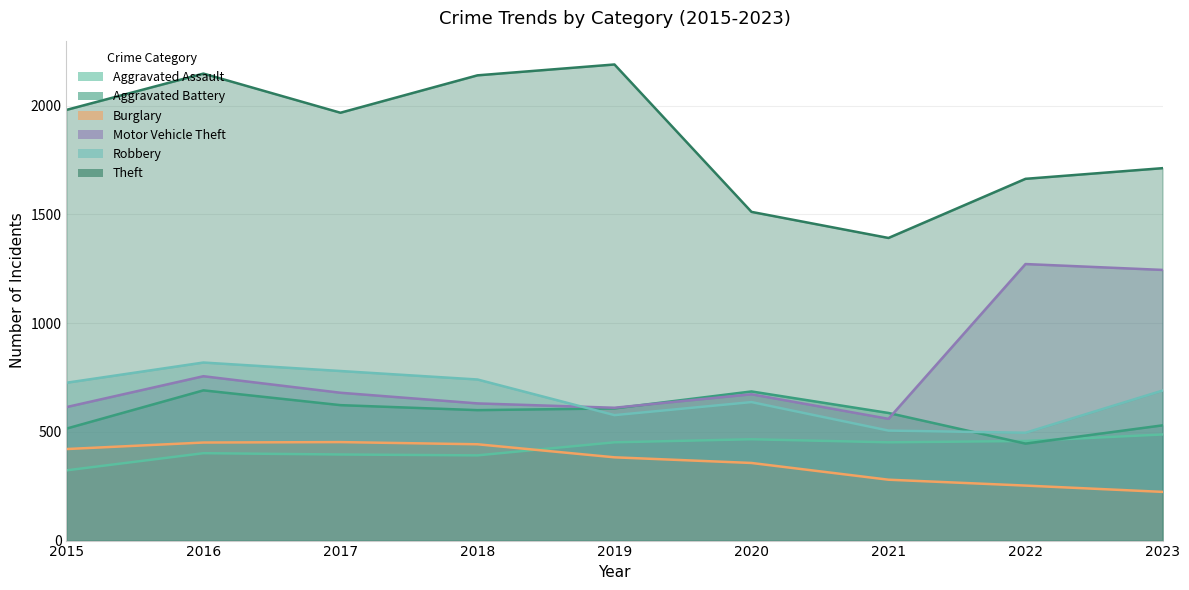

What is the difference between the maximum and minimum values in the Aggravated Assault series?

165